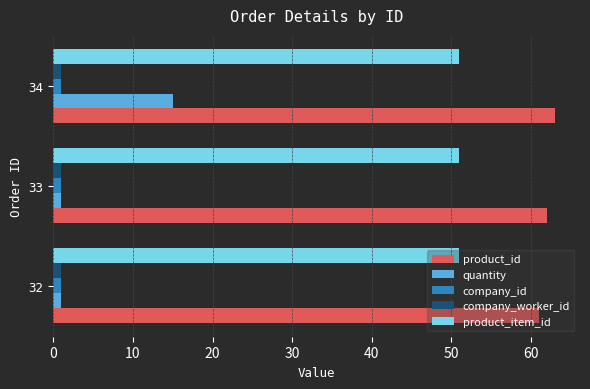

At how many categories does at least one series exceed 43?

3